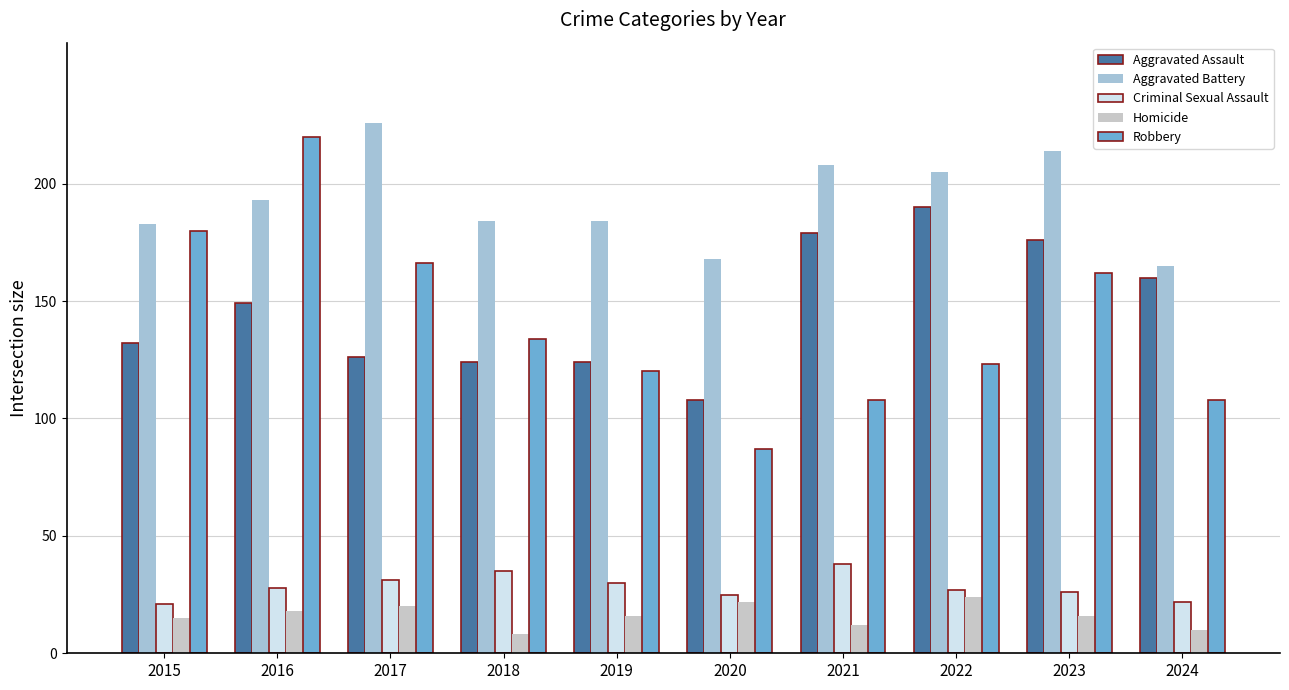

Reading left to right, what are all the values shown in this chart?

Aggravated Assault: 132	149	126	124	124	108	179	190	176	160
Aggravated Battery: 183	193	226	184	184	168	208	205	214	165
Criminal Sexual Assault: 21	28	31	35	30	25	38	27	26	22
Homicide: 15	18	20	8	16	22	12	24	16	10
Robbery: 180	220	166	134	120	87	108	123	162	108